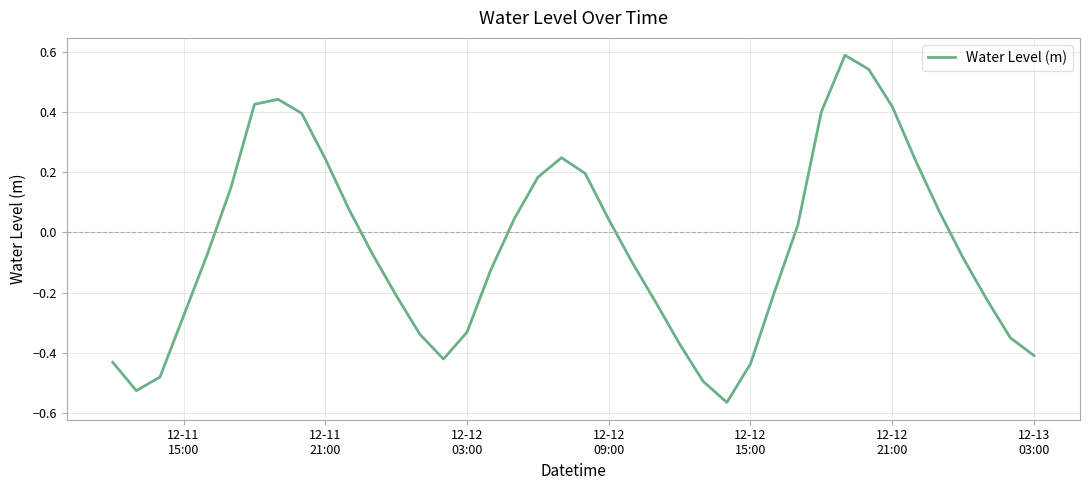

Count the number of data series in this chart.

1